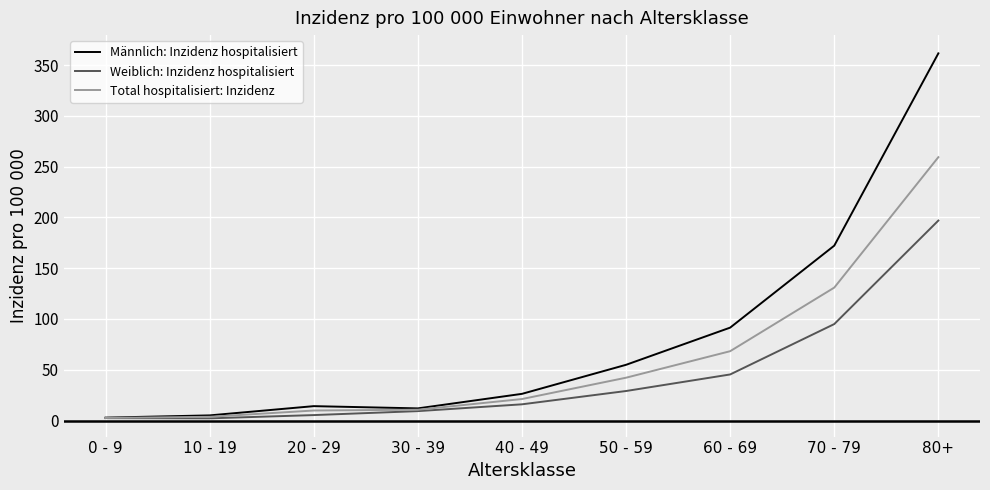

At which label is Weiblich: Inzidenz hospitalisiert closest to 99?

70 - 79